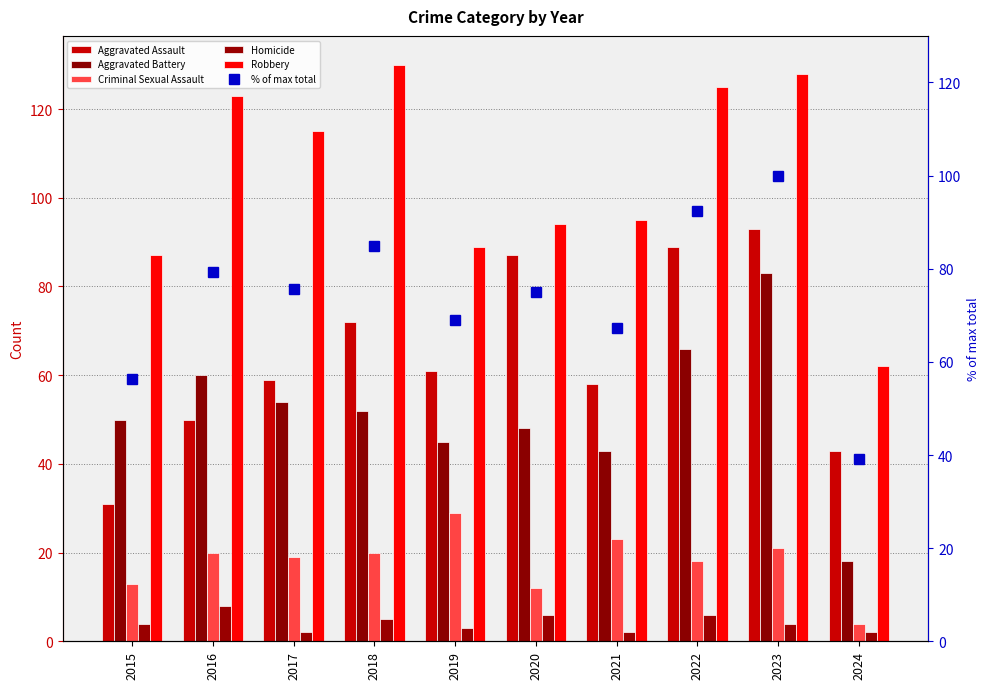

Is it true that Aggravated Battery equals 52.0 at 2018?

True